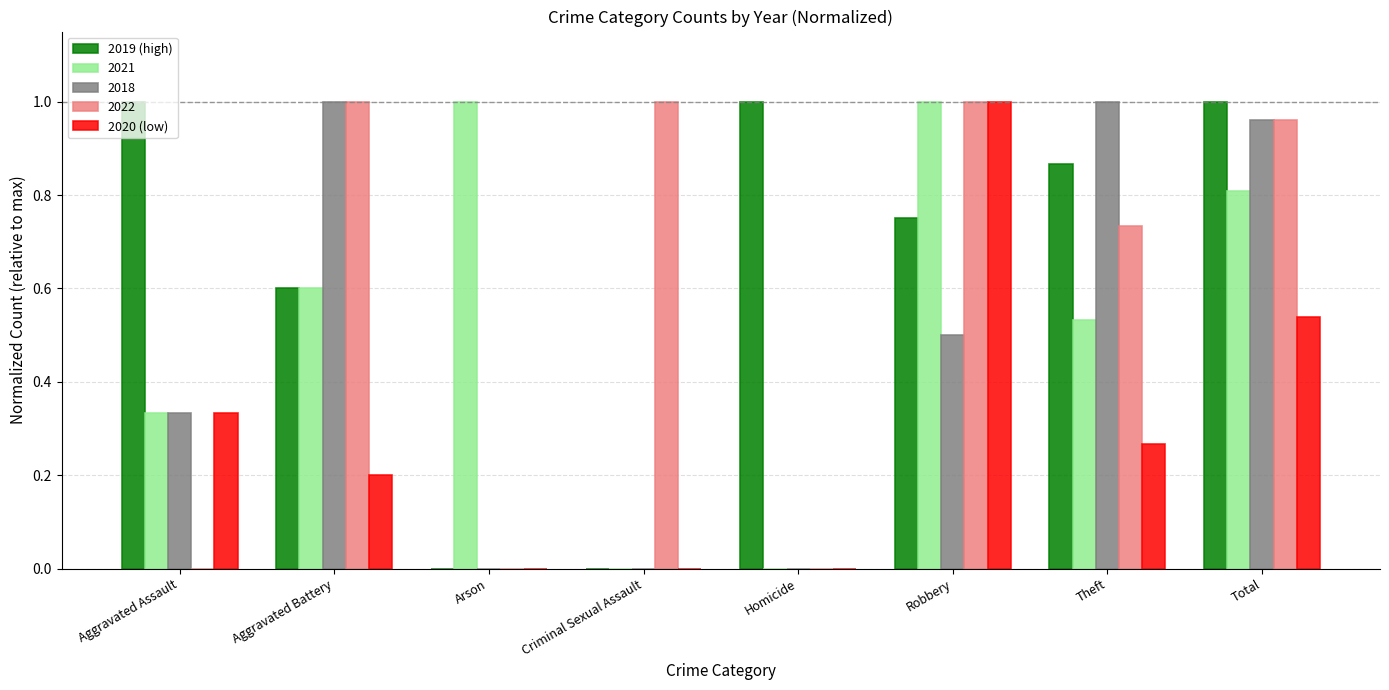

Which series has the largest total across all categories?

2019 (high)